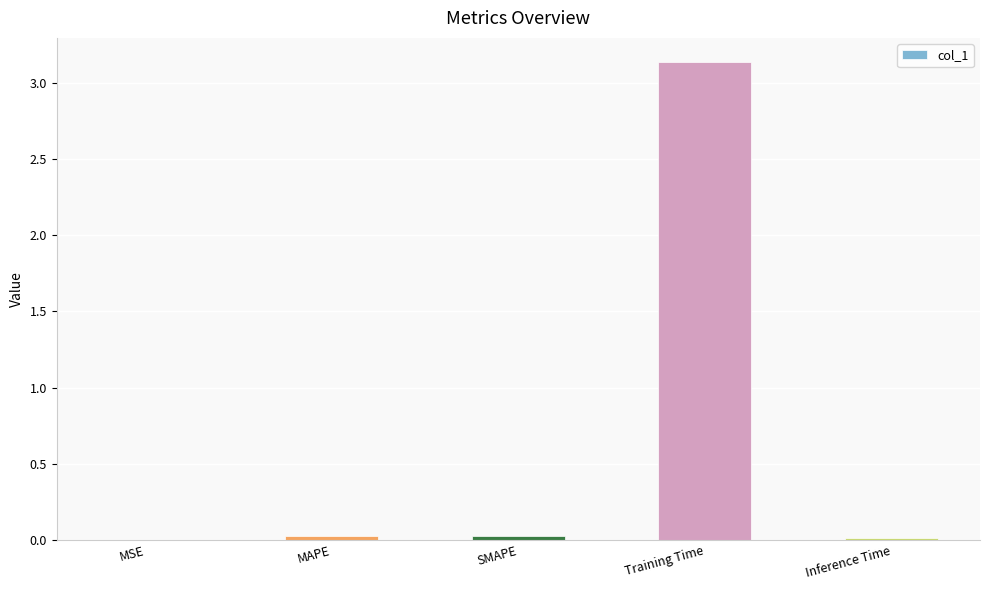

At which category does the chart reach its peak across all series?

Training Time